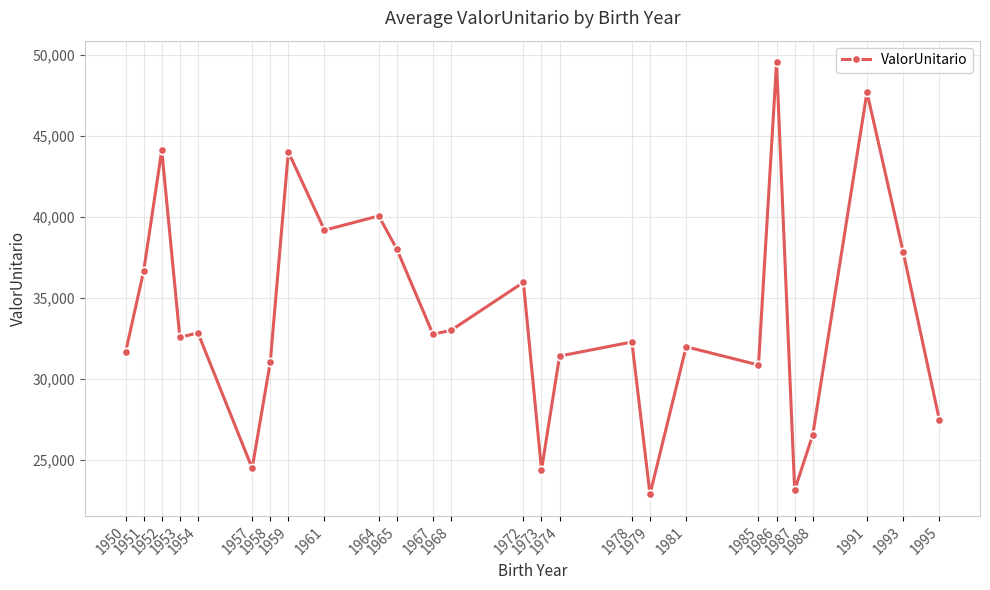

True or false: the data shows 41869.7 at 1985.

False